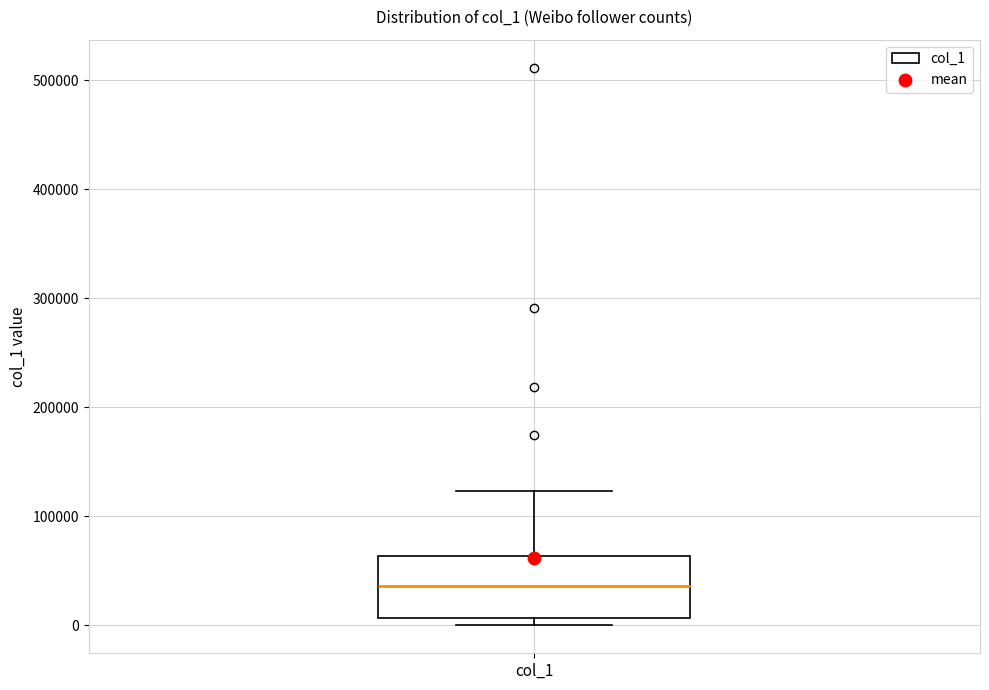

Where is the upper edge of the box for col_1 on the y-axis? The values are not printed on the chart, so give them approximately, as read against the axis.

60000